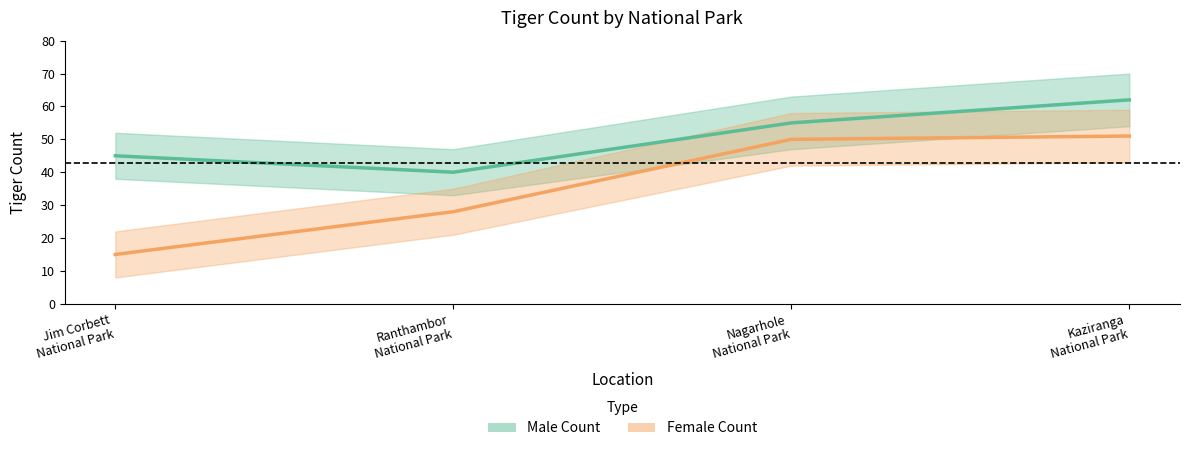

The Female Count series shows 6 at Jim Corbett
National Park. True or false?

False